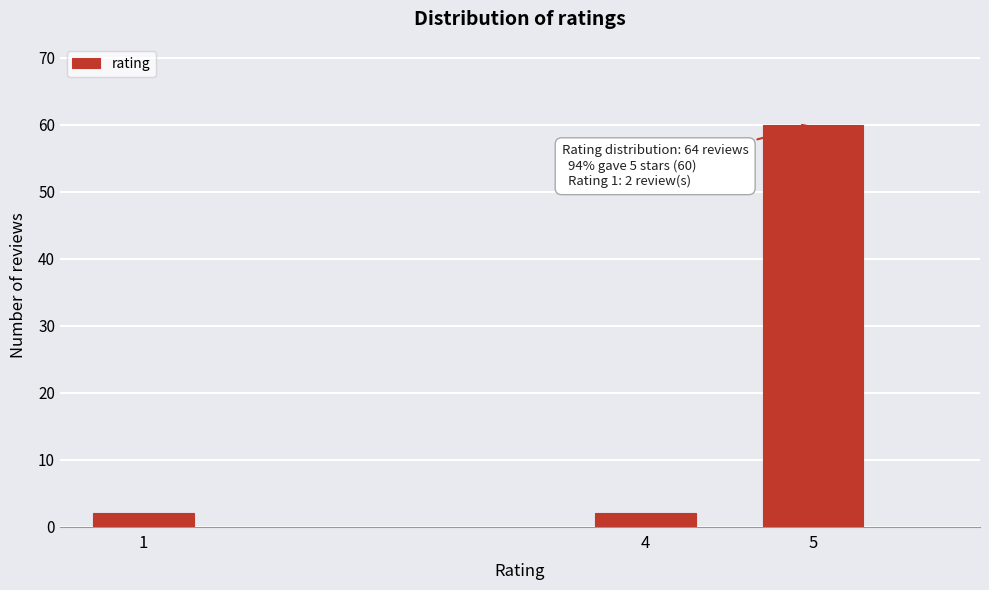

Reading left to right, extract all data points from this chart.

1=2	4=2	5=60